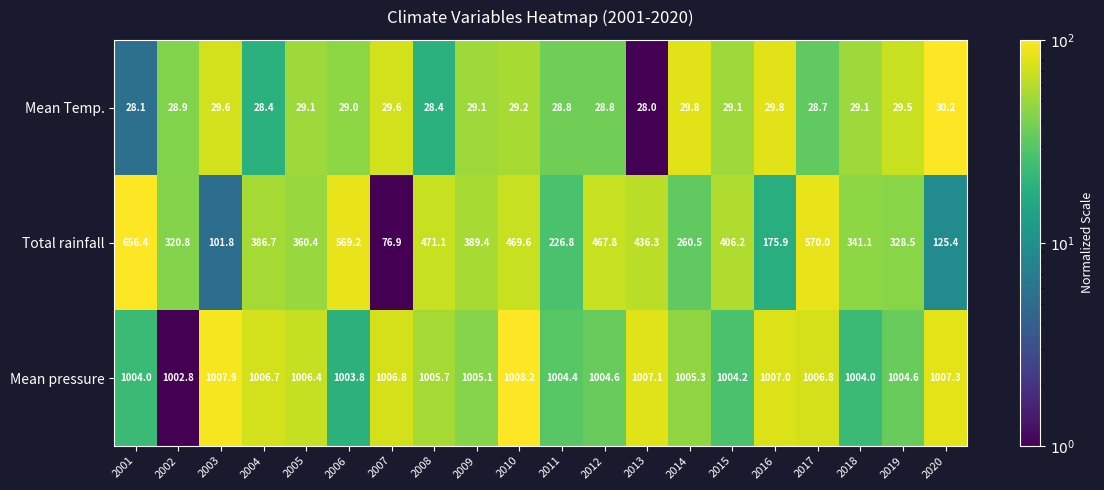

The value of Mean Temp. at 2015 is 29.1. True or false?

True